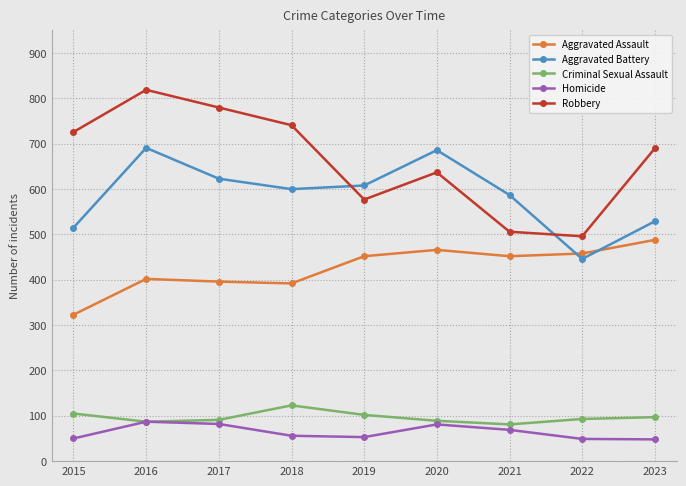

Between 2016 and 2020, which series saw the biggest shift?

Robbery